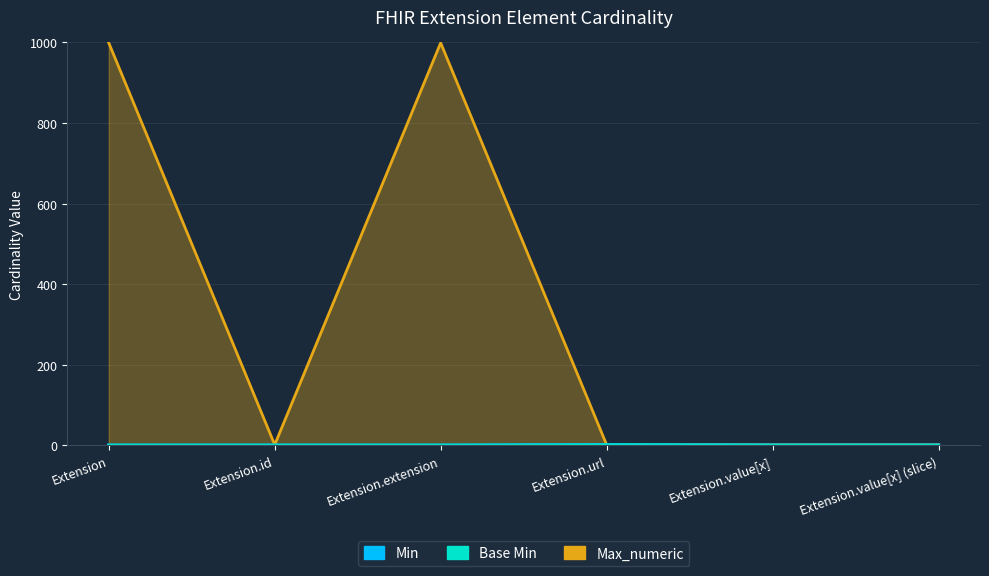

Reading left to right, what are all the values shown in this chart?

Min: 0	0	0	1	0	0
Base Min: 0	0	0	1	0	0
Max_numeric: 999	1	999	1	1	1